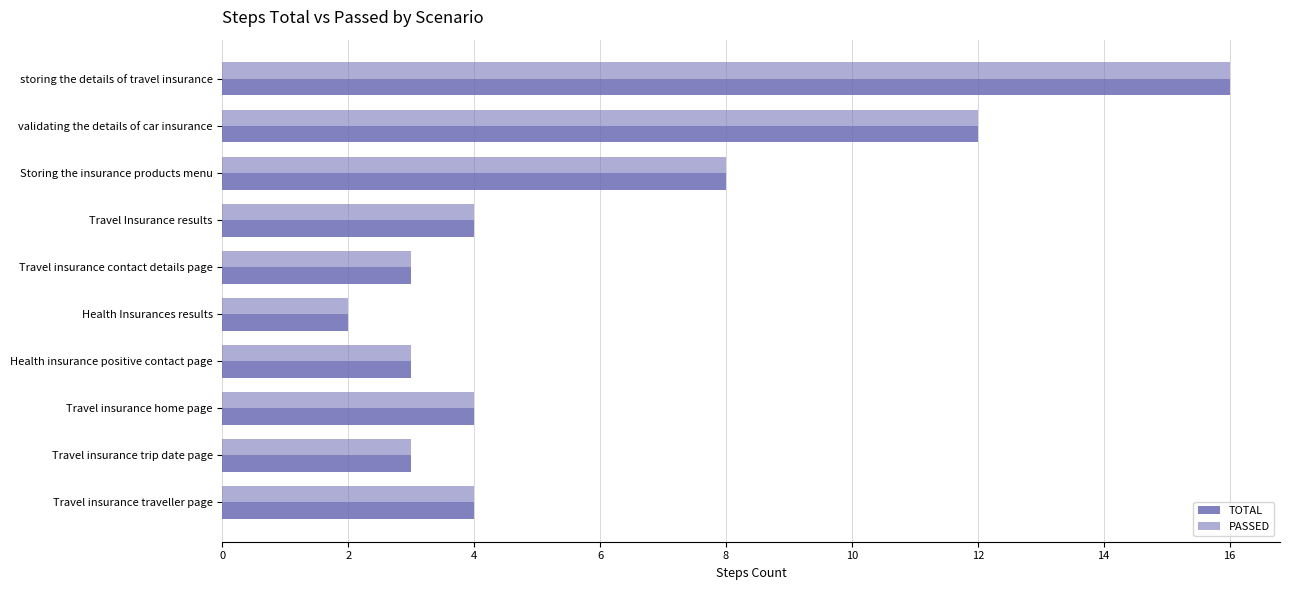

What is the sum of all TOTAL values?

59